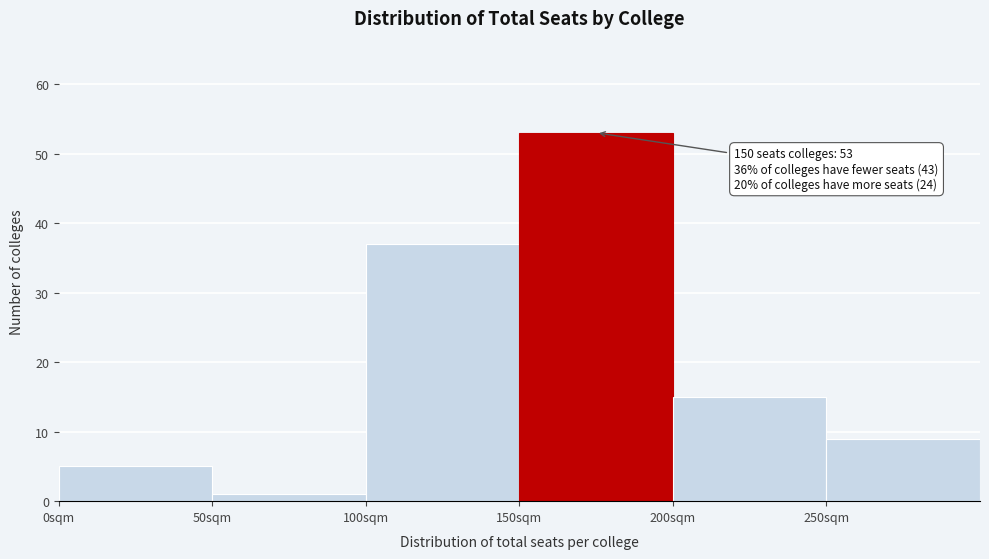

Over which range of the x-axis is the bar tallest?

150 to 200